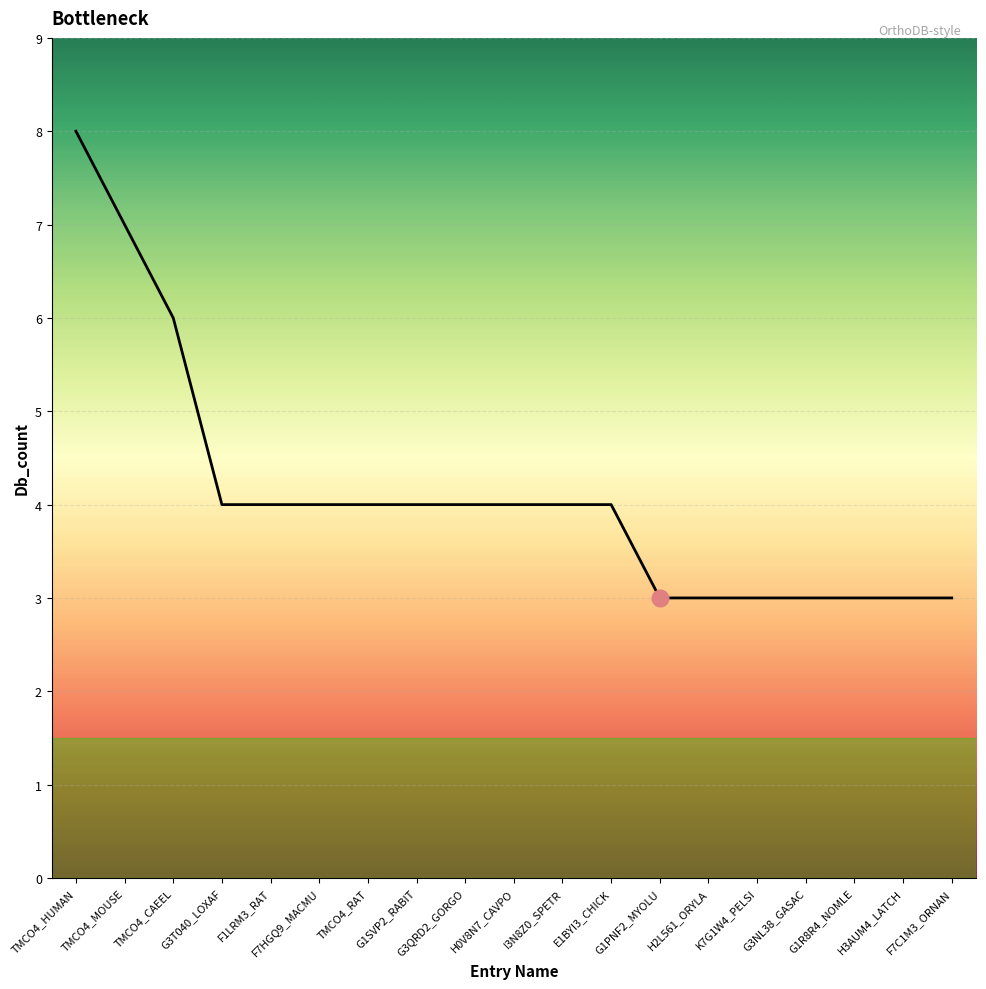

What is the minimum value shown in the chart?

3